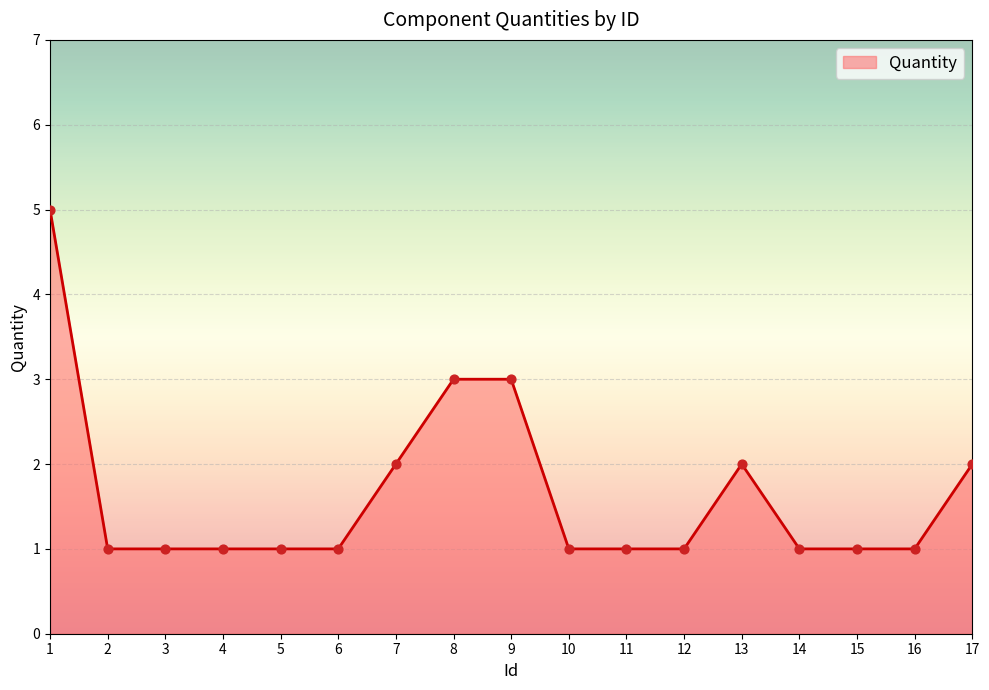

Which has a higher value, 5 or 7?

7